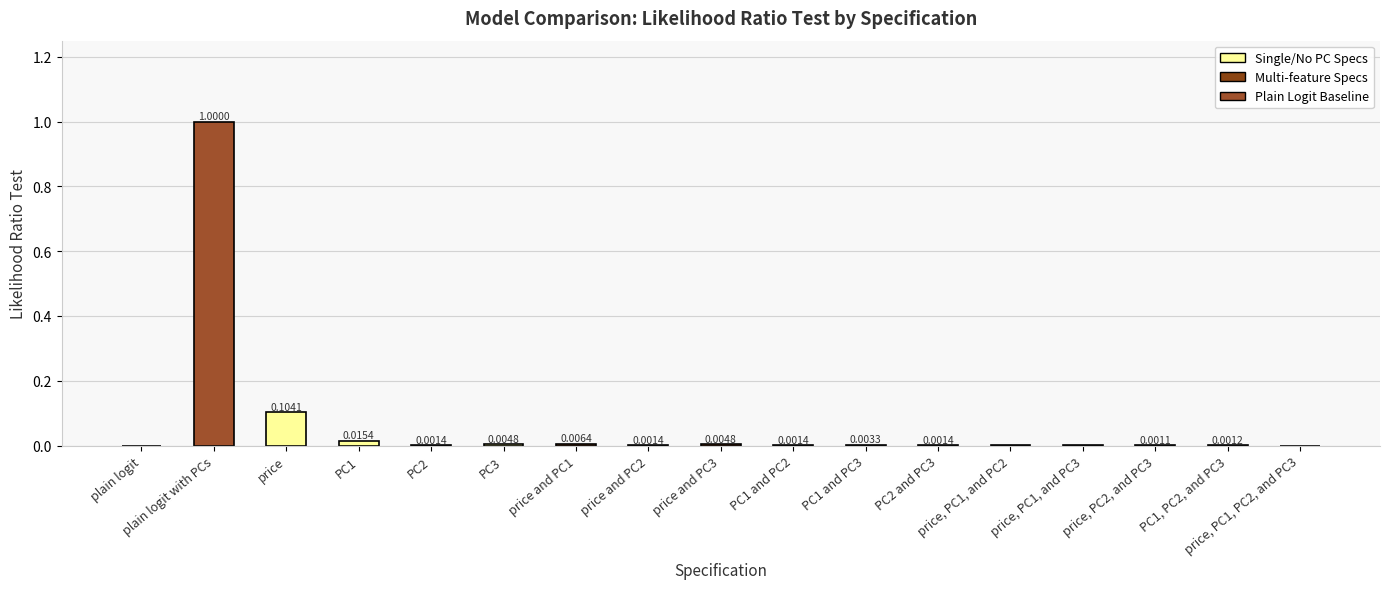

How many distinct data groups are displayed?

1